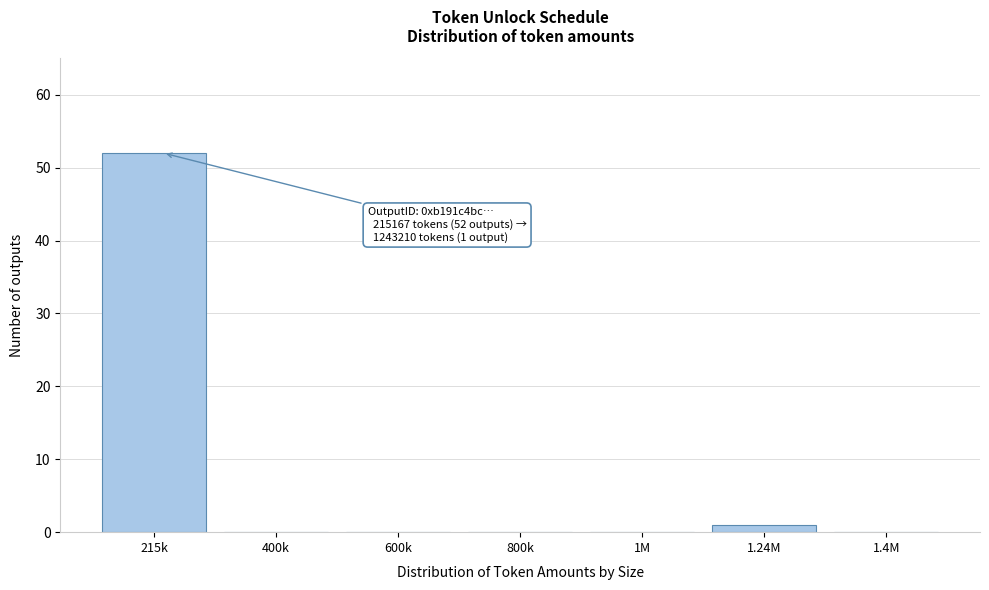

Reading right to left, transcribe all the data shown in this chart.

1.4M=0	1.24M=1	1M=0	800k=0	600k=0	400k=0	215k=52